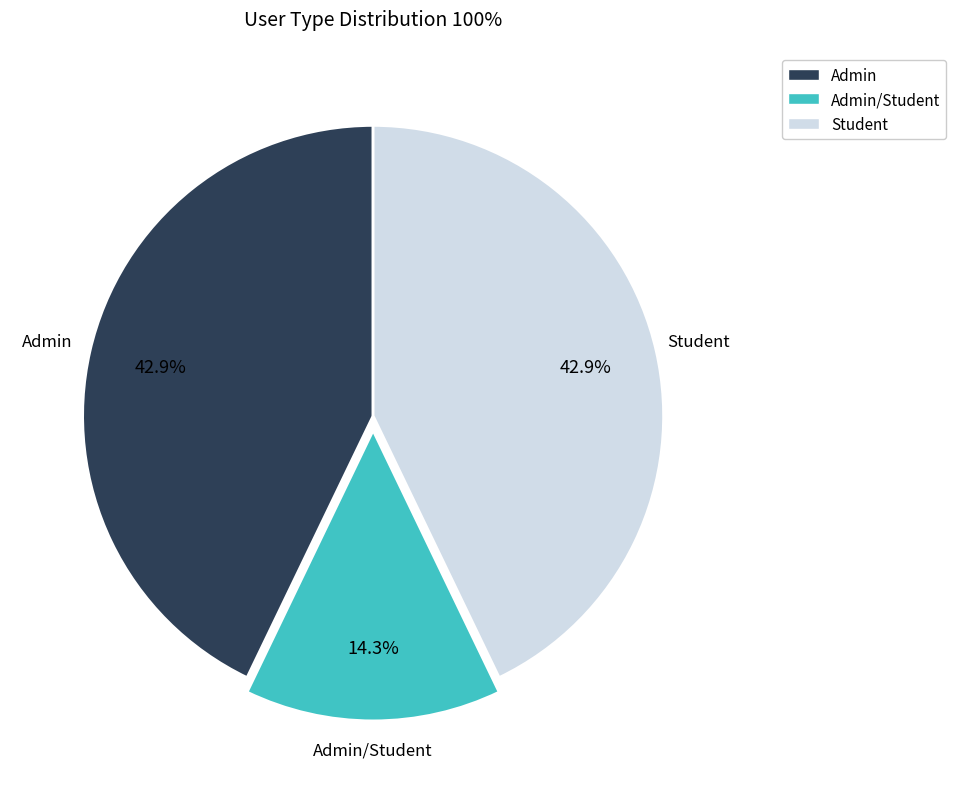

What is the smallest slice in the pie chart?

Admin/Student